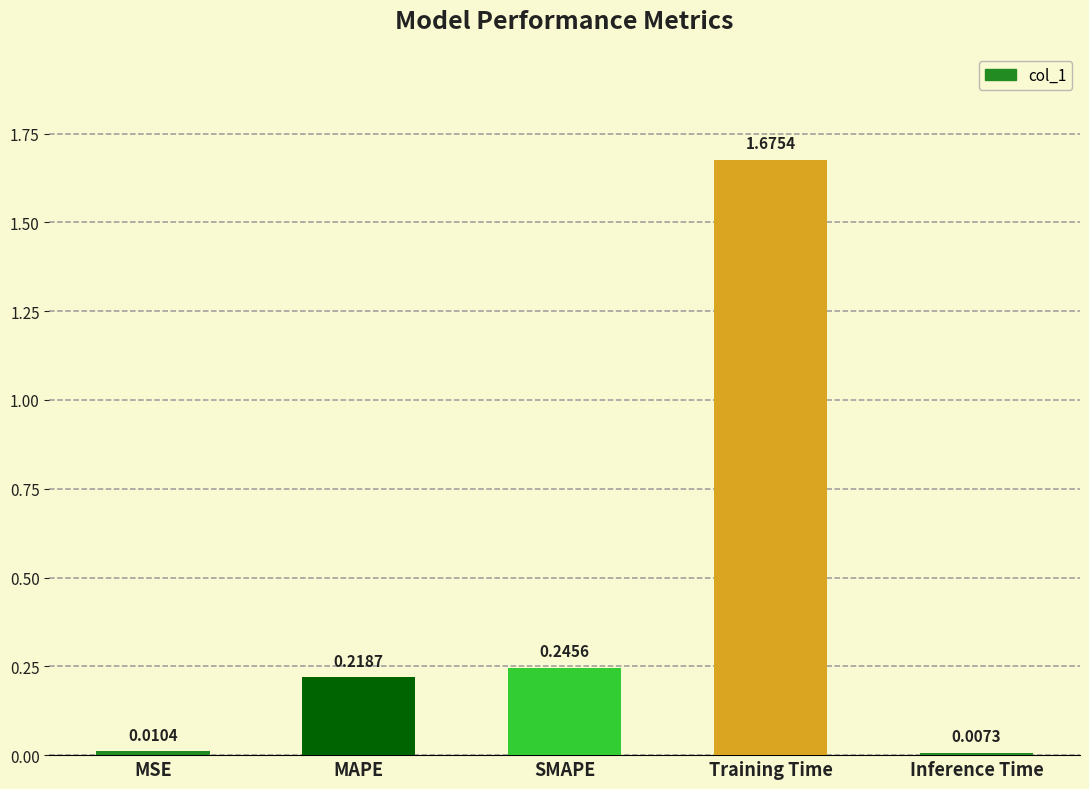

List the labels in order of value, largest first.

Training Time, SMAPE, MAPE, MSE, Inference Time